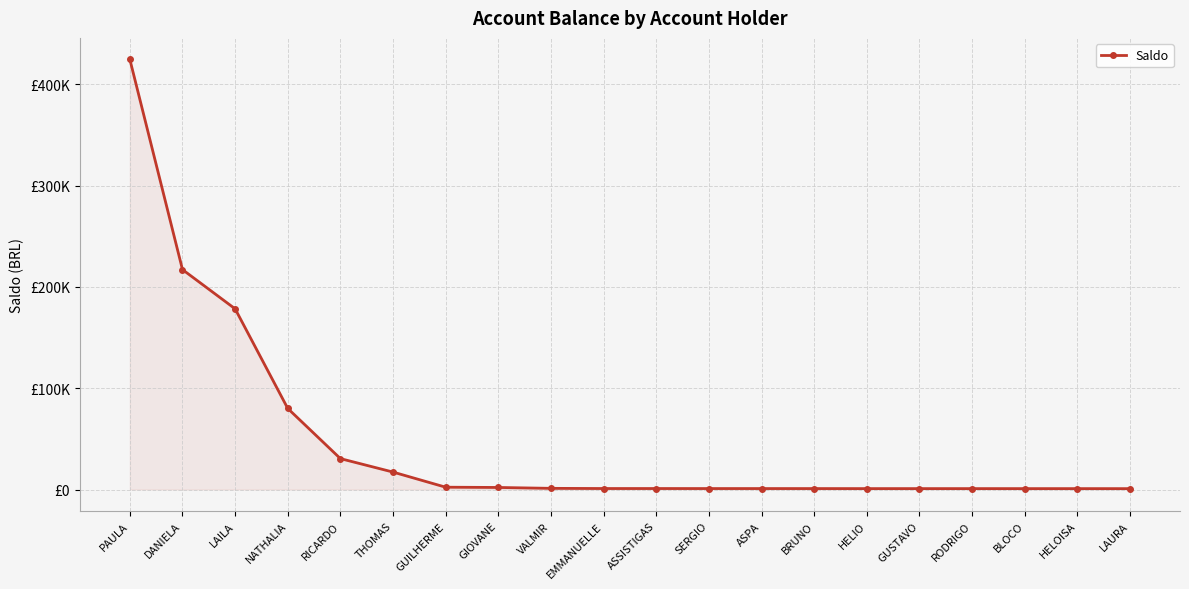

Does the chart have visible grid lines?

Yes